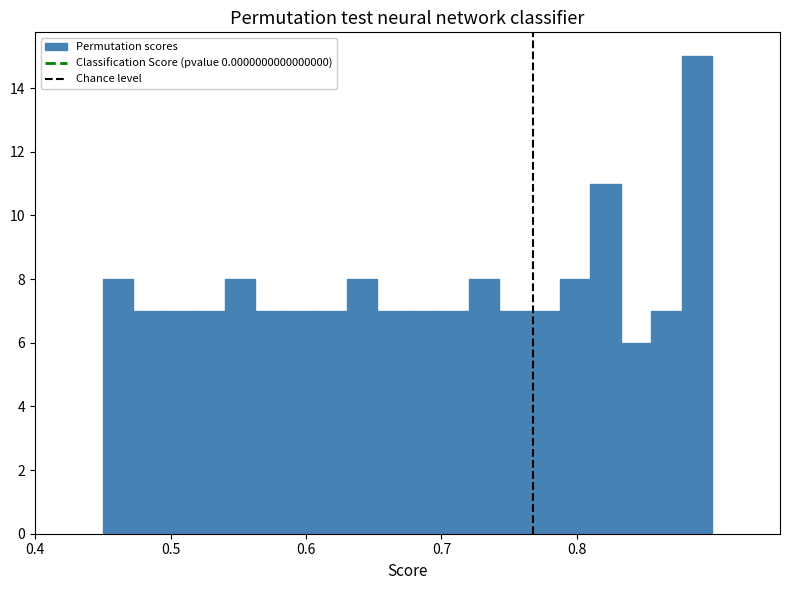

Read against the x-axis, roughly where is the centre of the tallest bar?

0.89